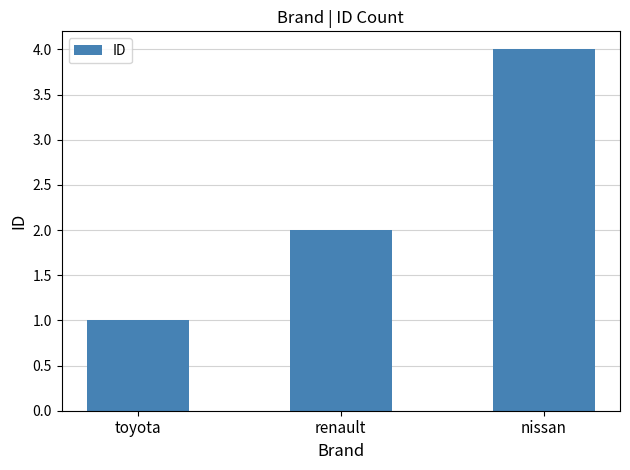

List the labels in order of value, smallest first.

toyota, renault, nissan